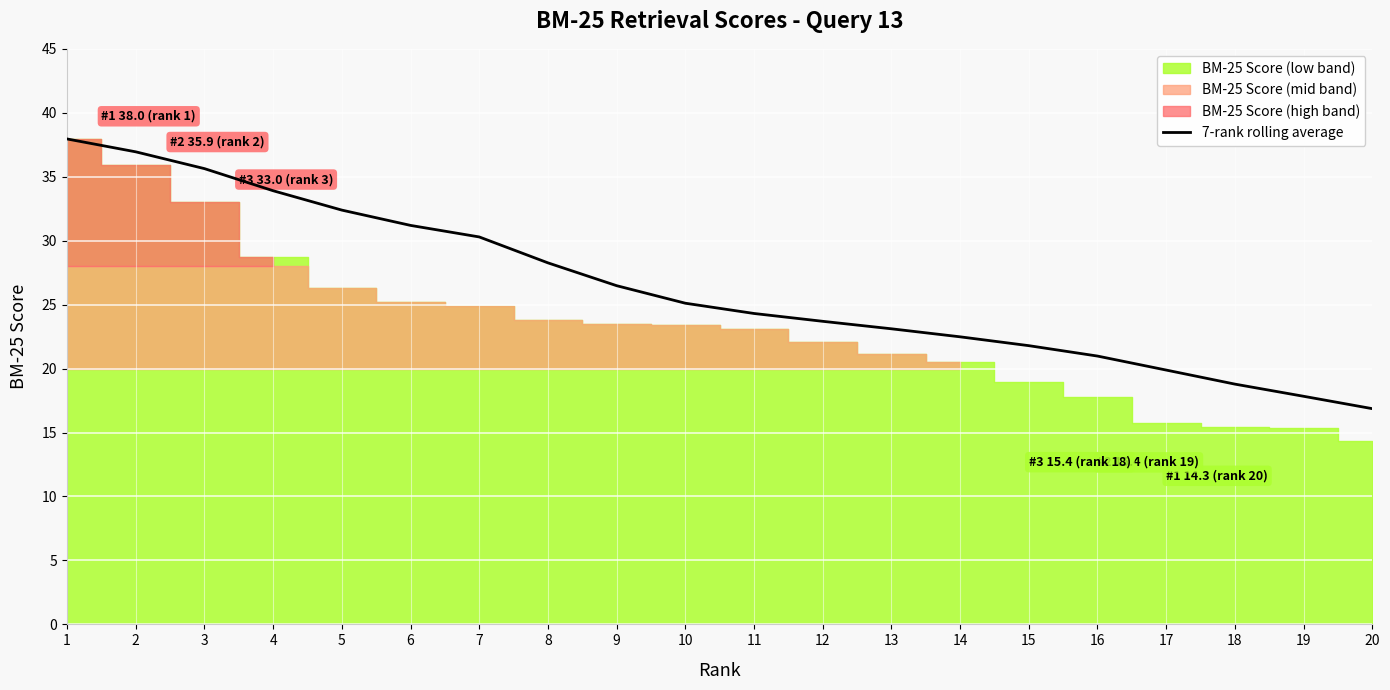

List the labels in order of value, smallest first.

20, 19, 18, 17, 16, 15, 14, 13, 12, 11, 10, 9, 8, 7, 6, 5, 4, 3, 2, 1